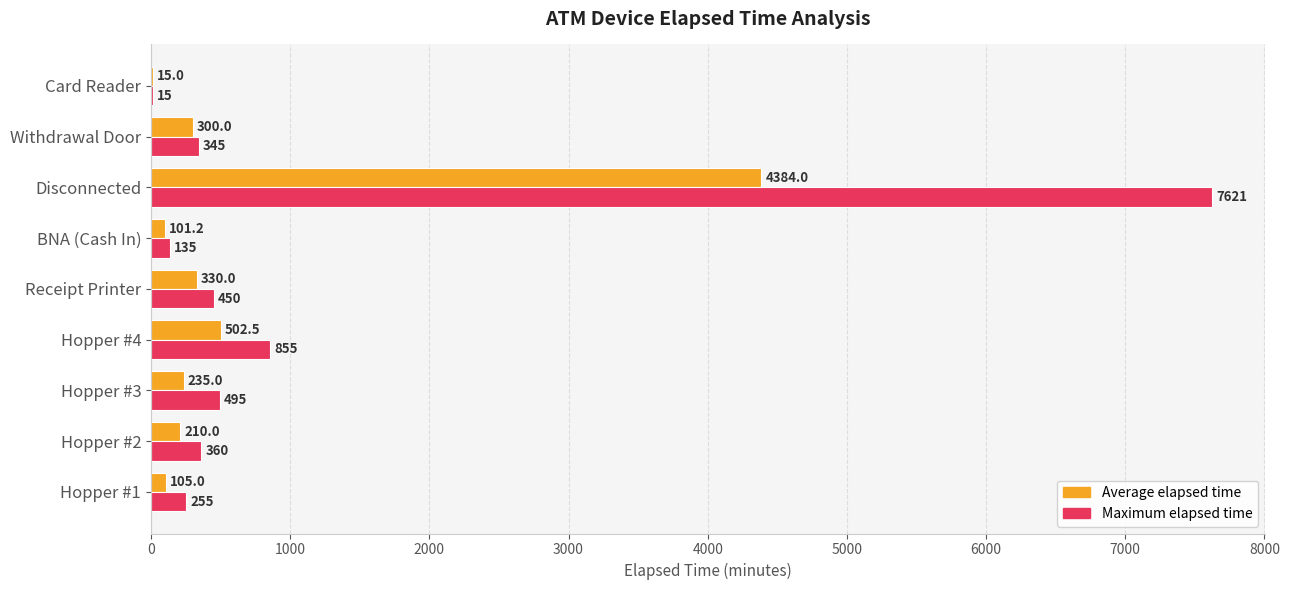

At which category is the sum across all series the highest?

Disconnected